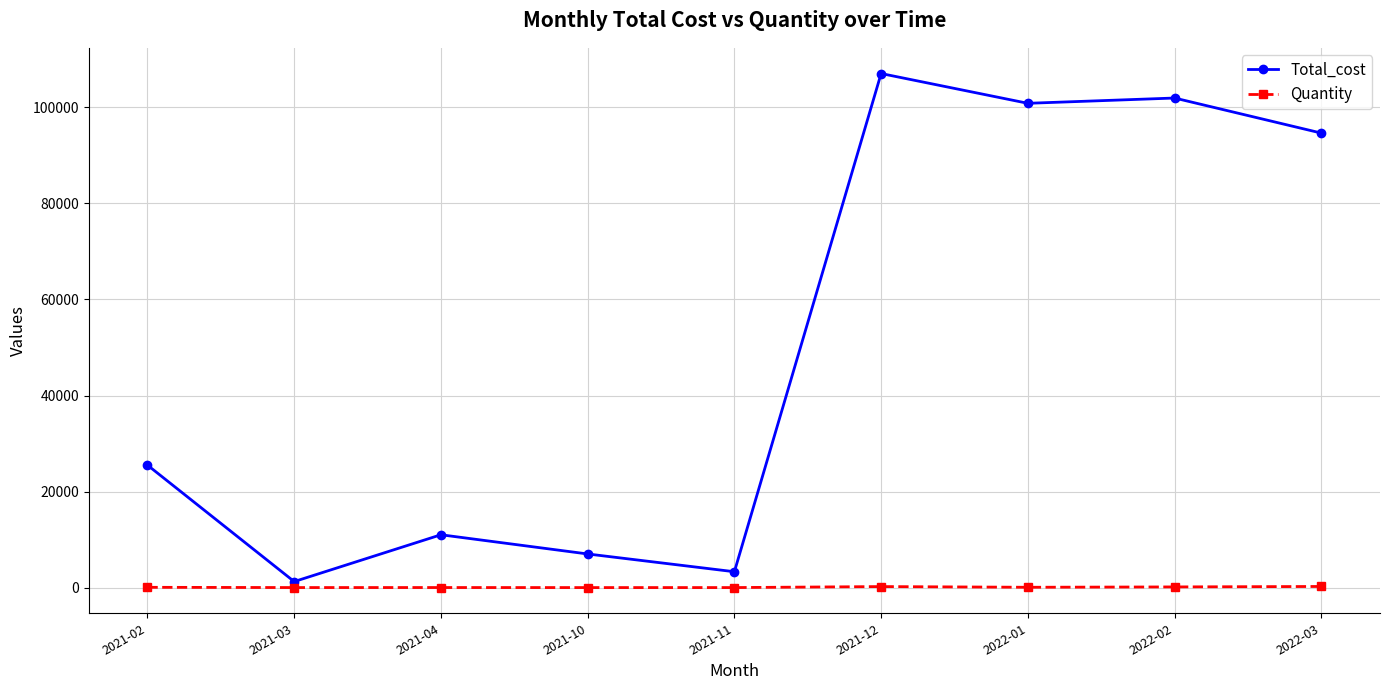

What is the value of the Total_cost point at the 7th from the left?

100850